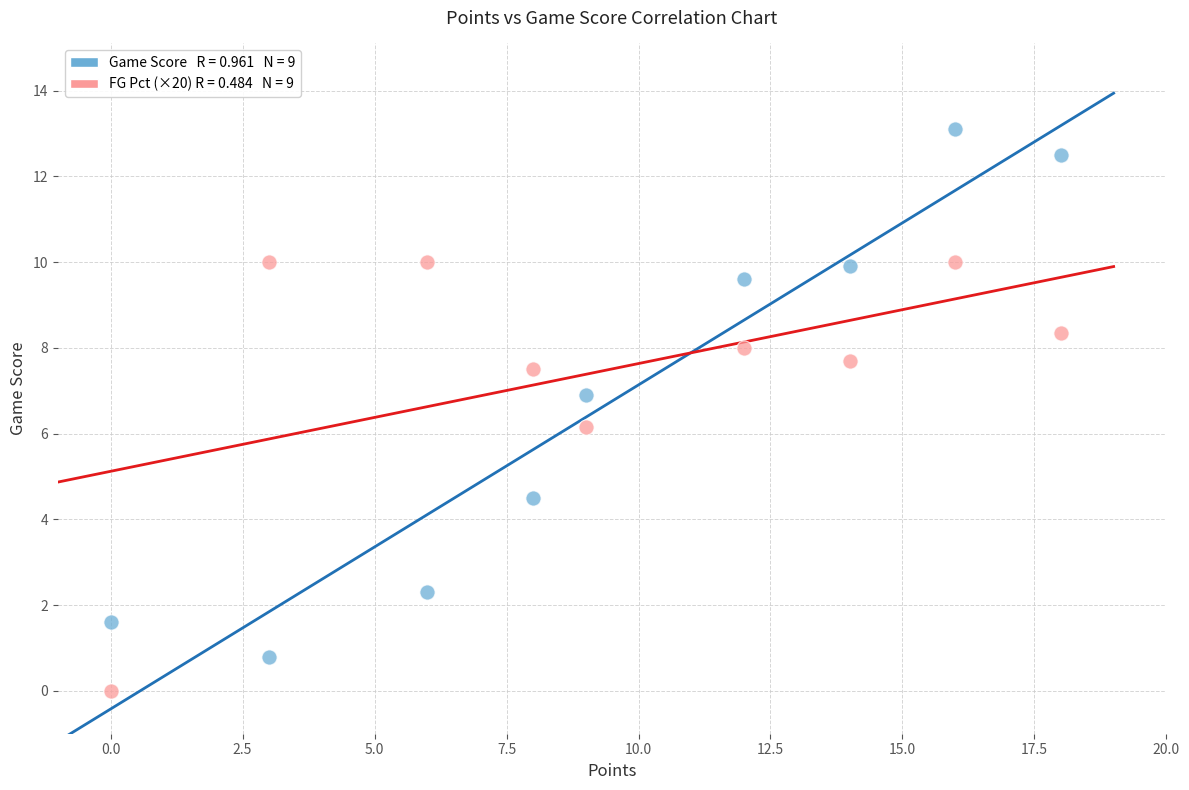

Across all data points, what is the range of X values (max minus min)?

18.0